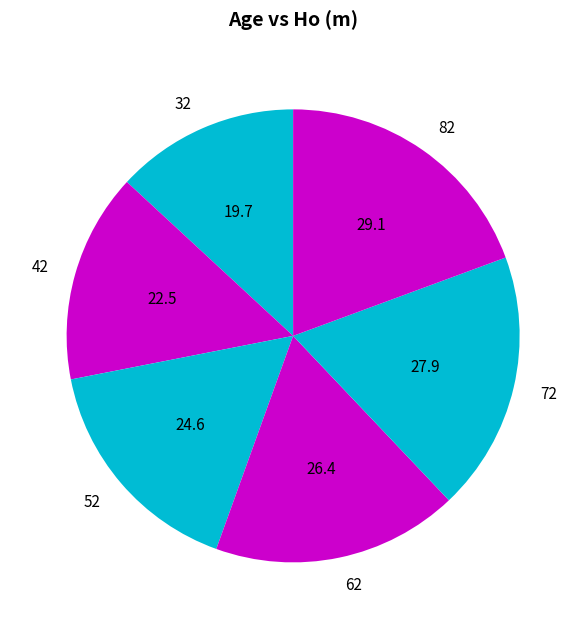

Which slice is the largest?

82